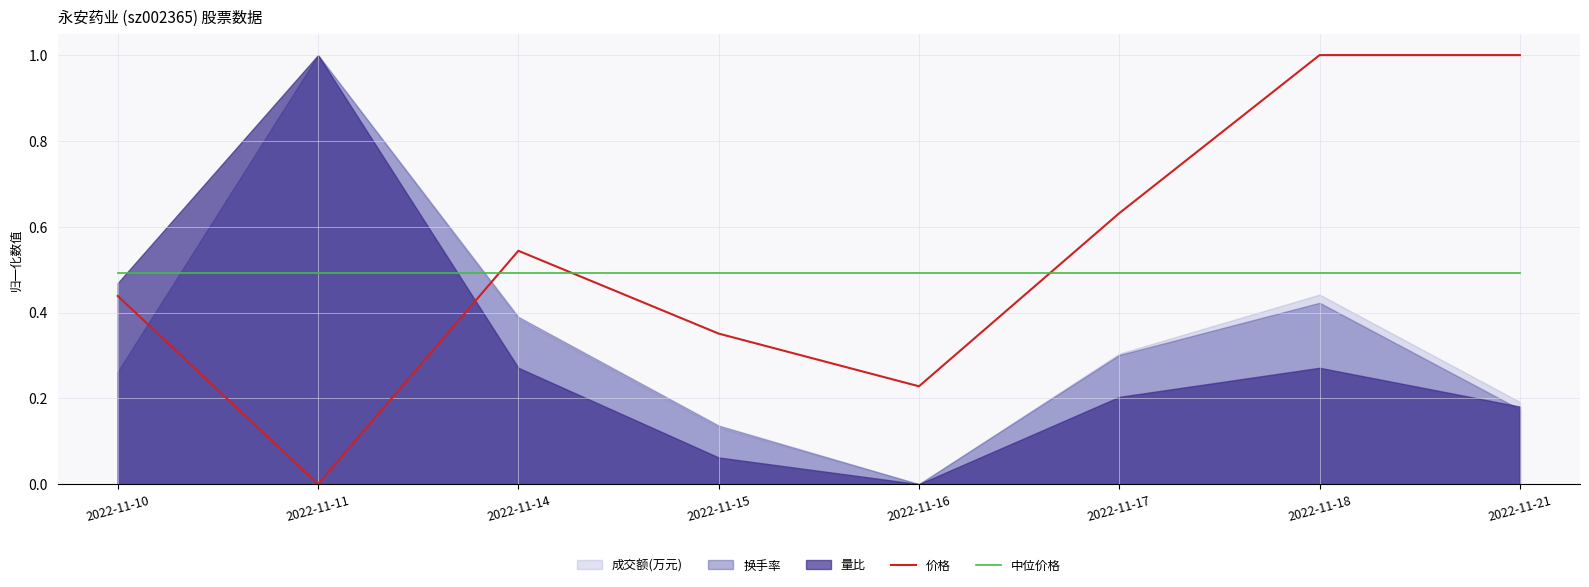

Count the 价格 values in the range 0 to 1.

8